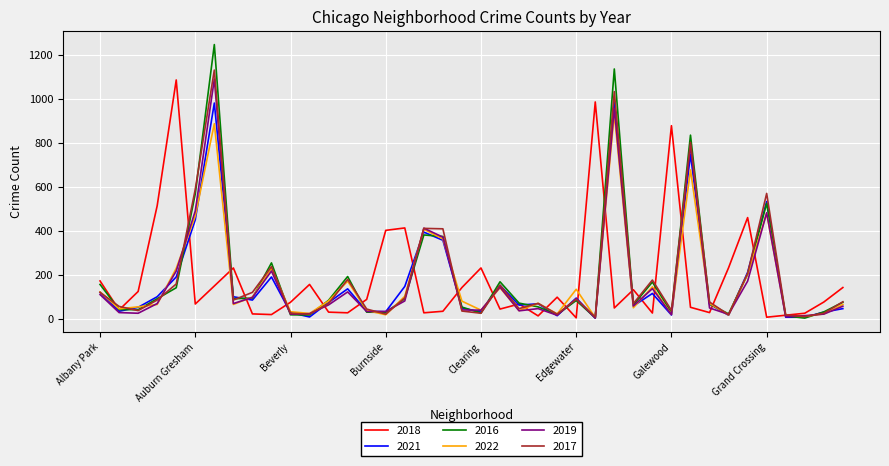

What is the greatest value displayed?

1247